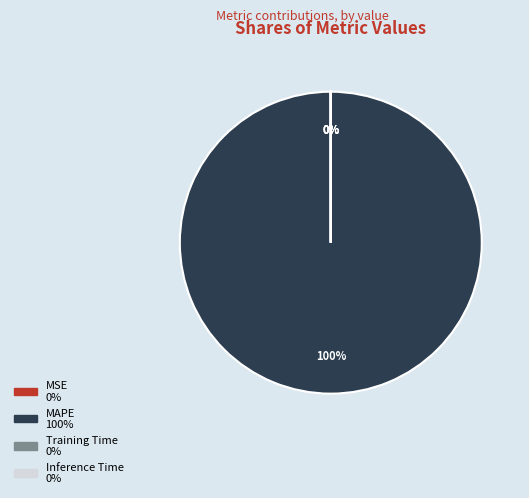

Which category has the biggest portion of the pie?

MAPE